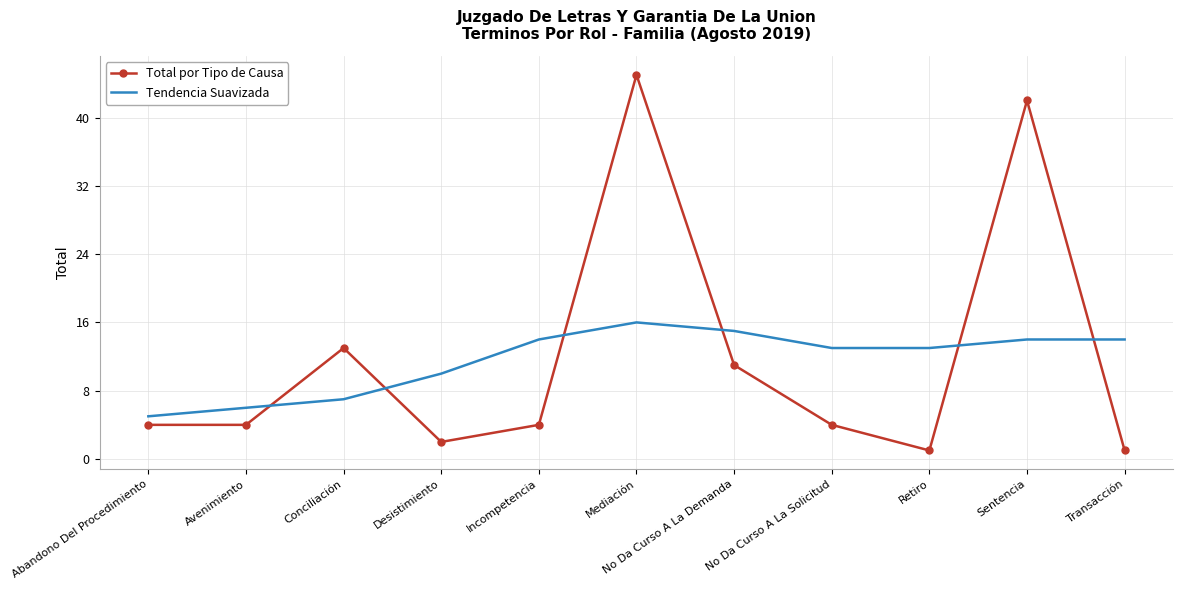

Reading right to left, transcribe all the data shown in this chart.

Total por Tipo de Causa: 1	42	1	4	11	45	4	2	13	4	4
Tendencia Suavizada: 14	14	13	13	15	16	14	10	7	6	5